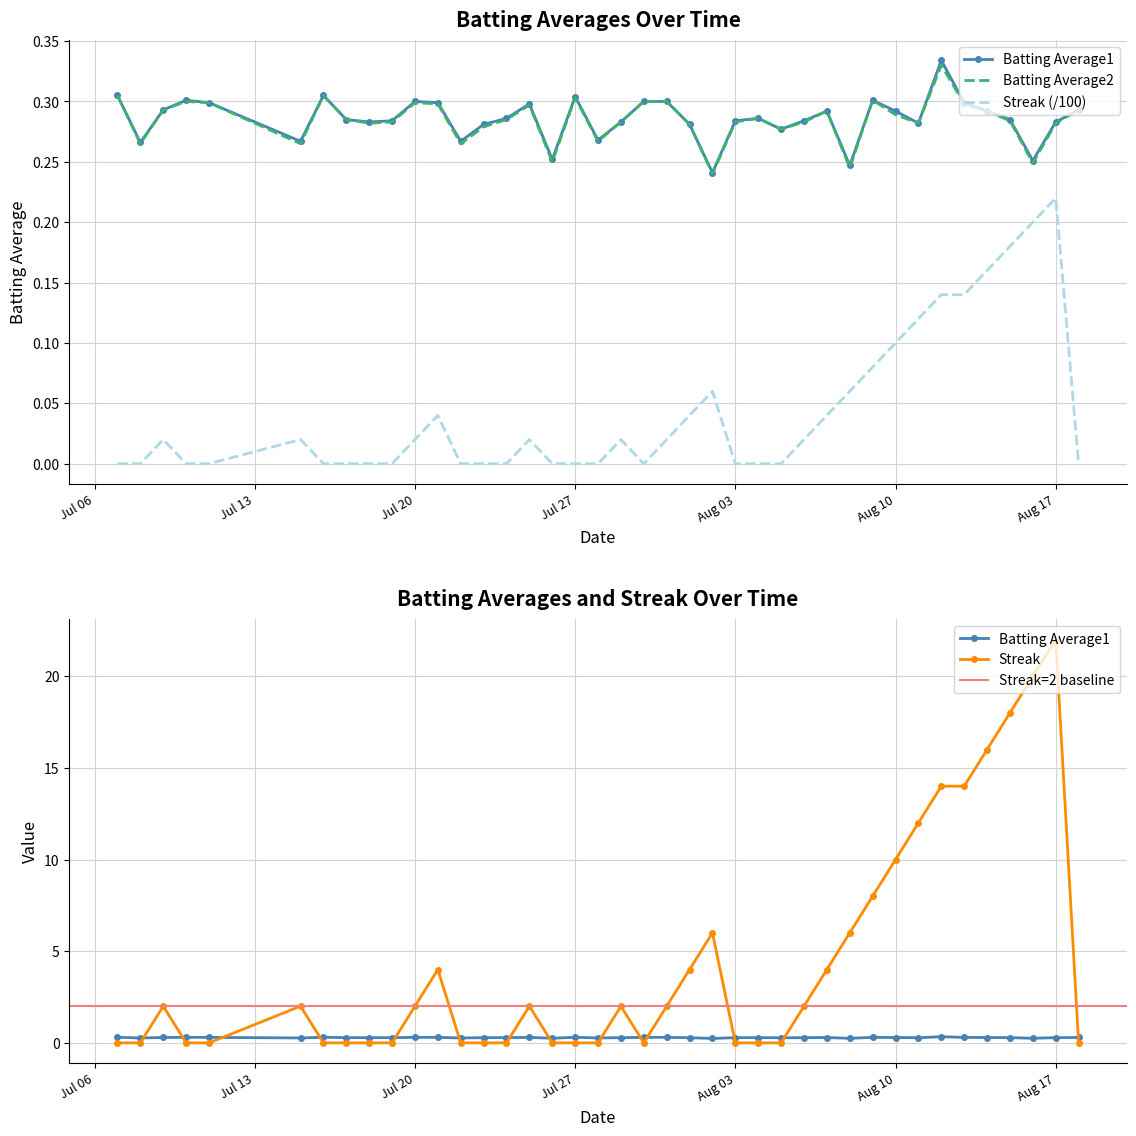

Which series has the widest spread of values?

Streak